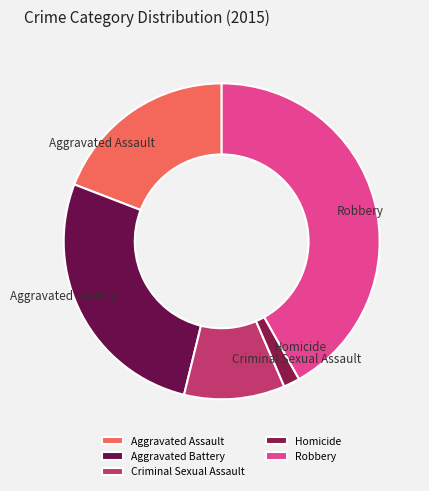

Does Homicide account for over 50% of the chart?

No